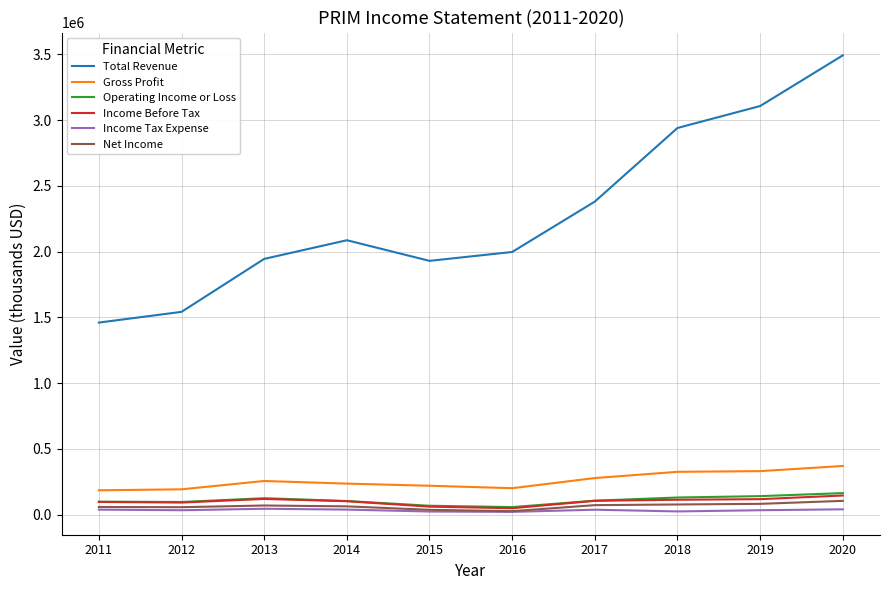

The value of Gross Profit at 2013 is 416376. True or false?

False